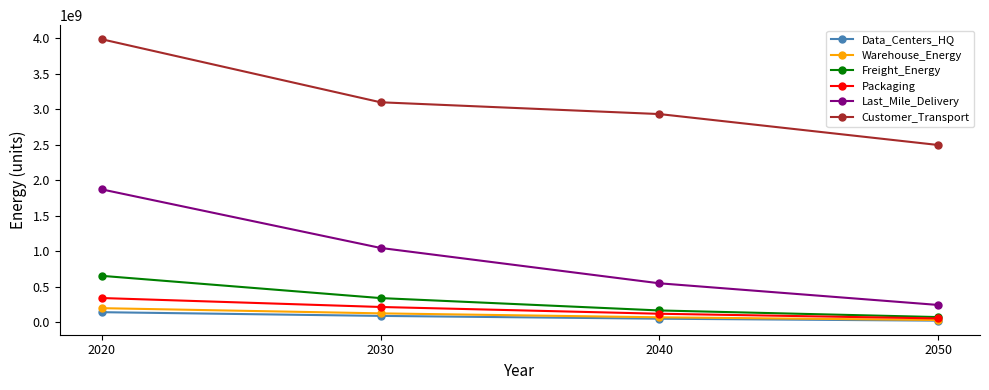

Count the number of data series in this chart.

6